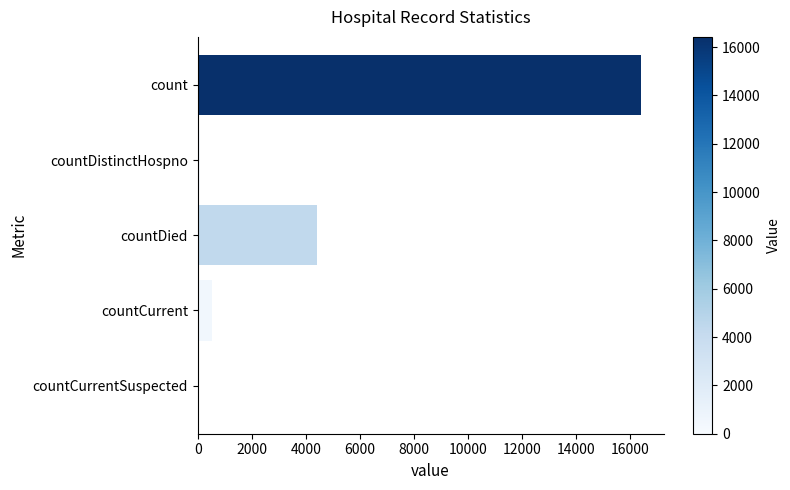

What is the sum of all values?

21449